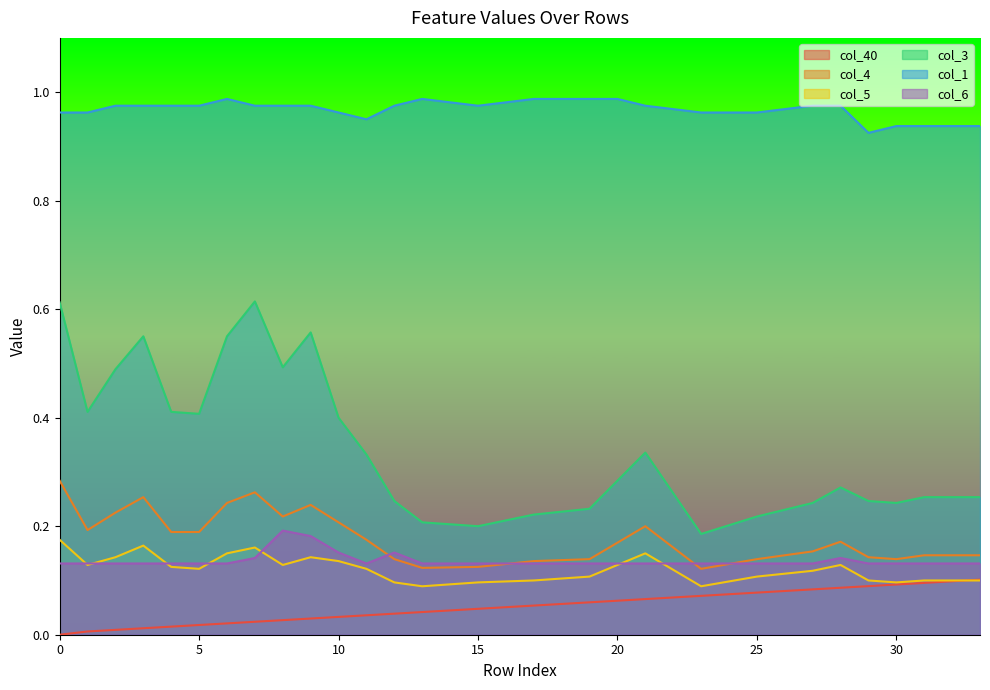

Count the col_1 values in the range 0 to 1.

34